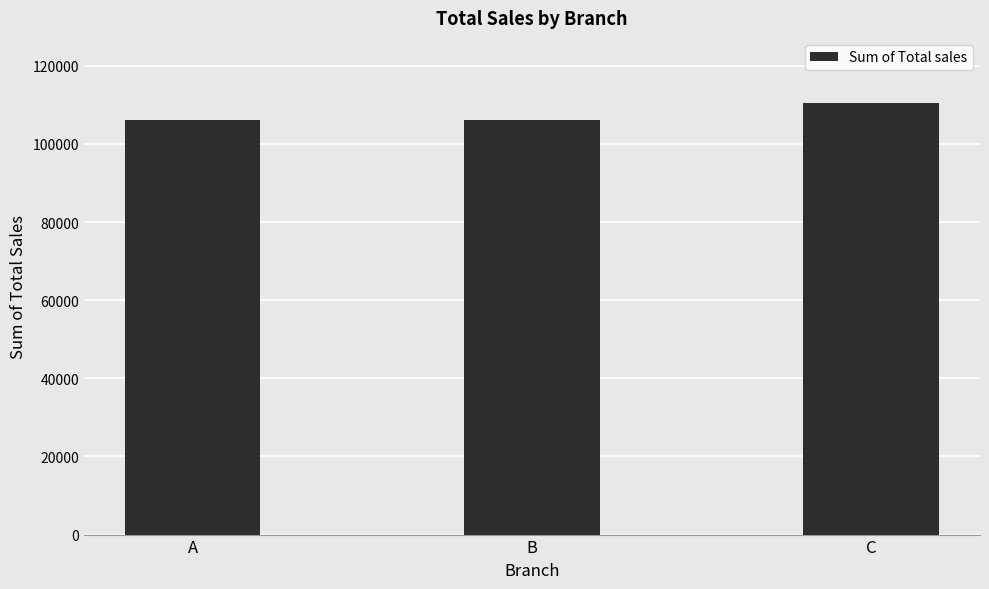

Which has a higher value, C or B?

C